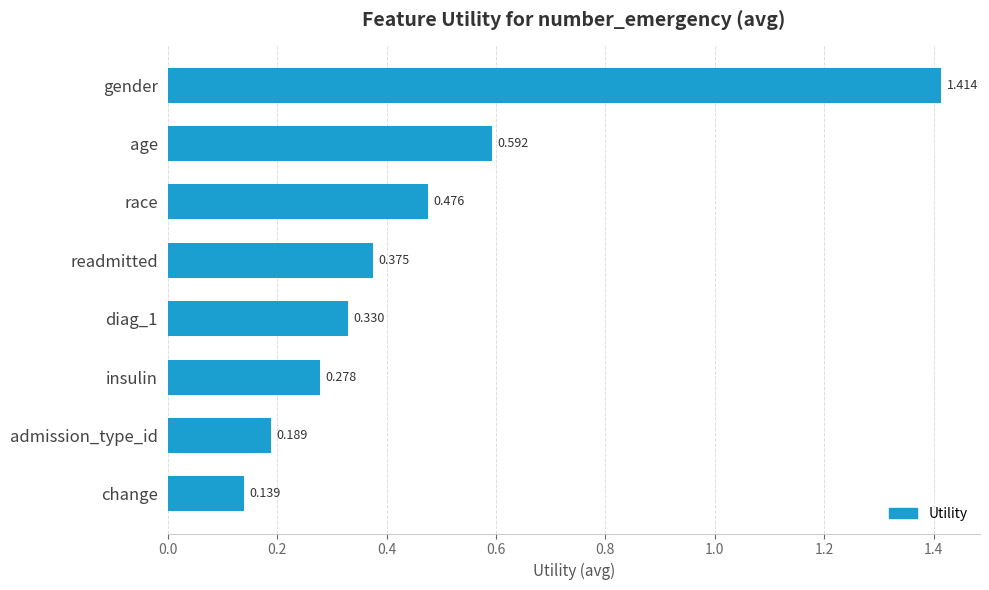

At which label is the value closest to 0?

change